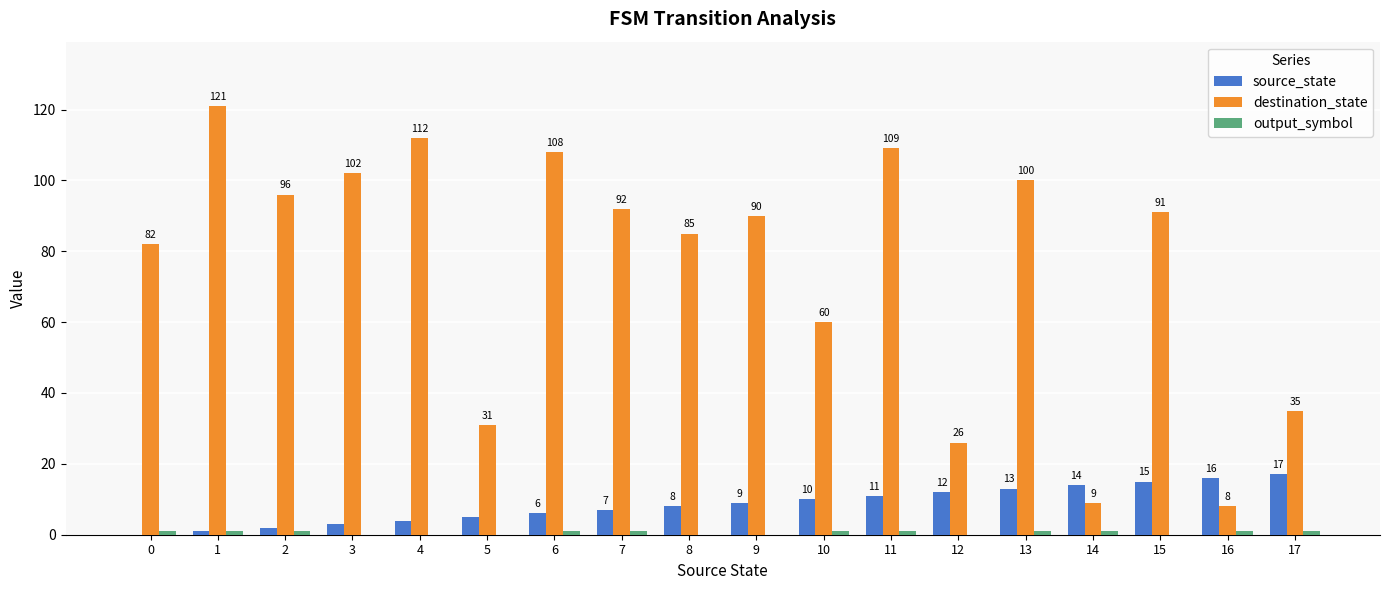

True or false: source_state has a value of 23 at 14.

False